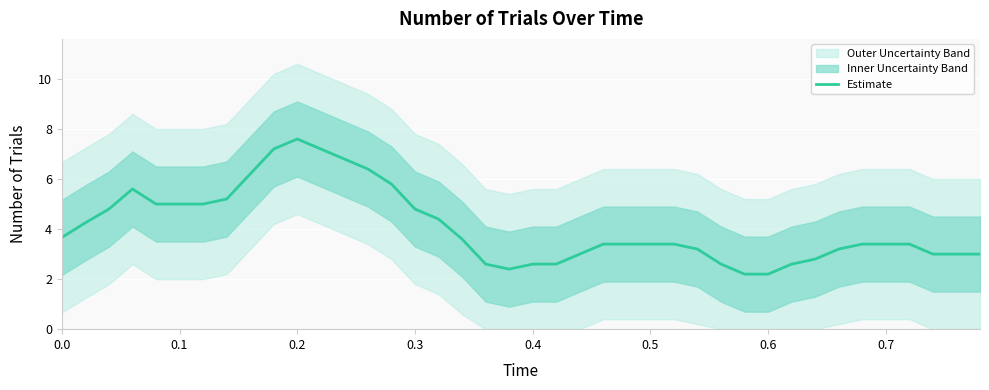

How many lines are shown in the chart?

1